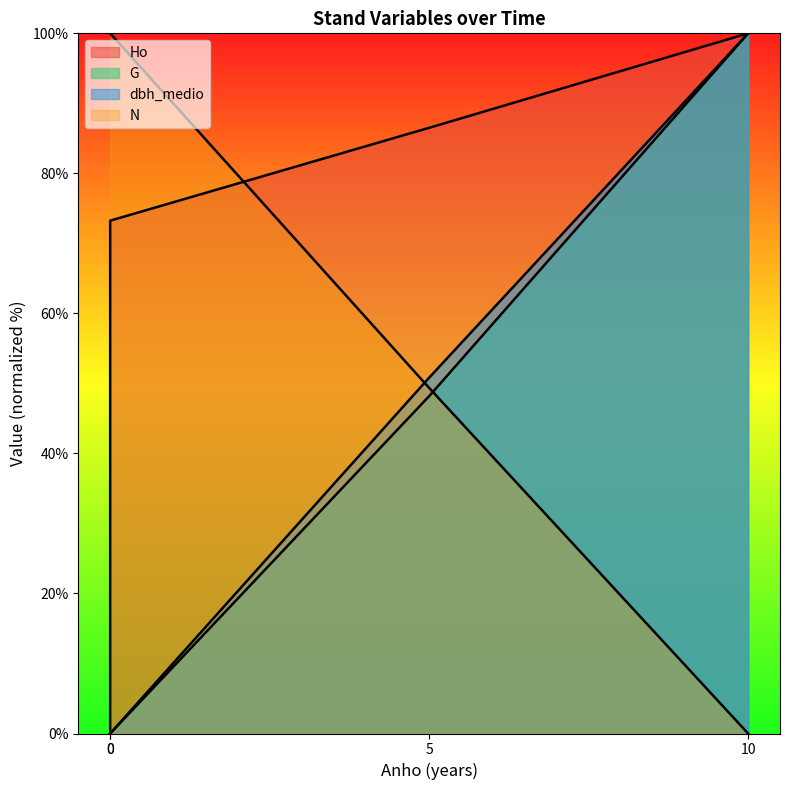

What is the difference between the maximum and minimum values in the dbh_medio series?

100.0